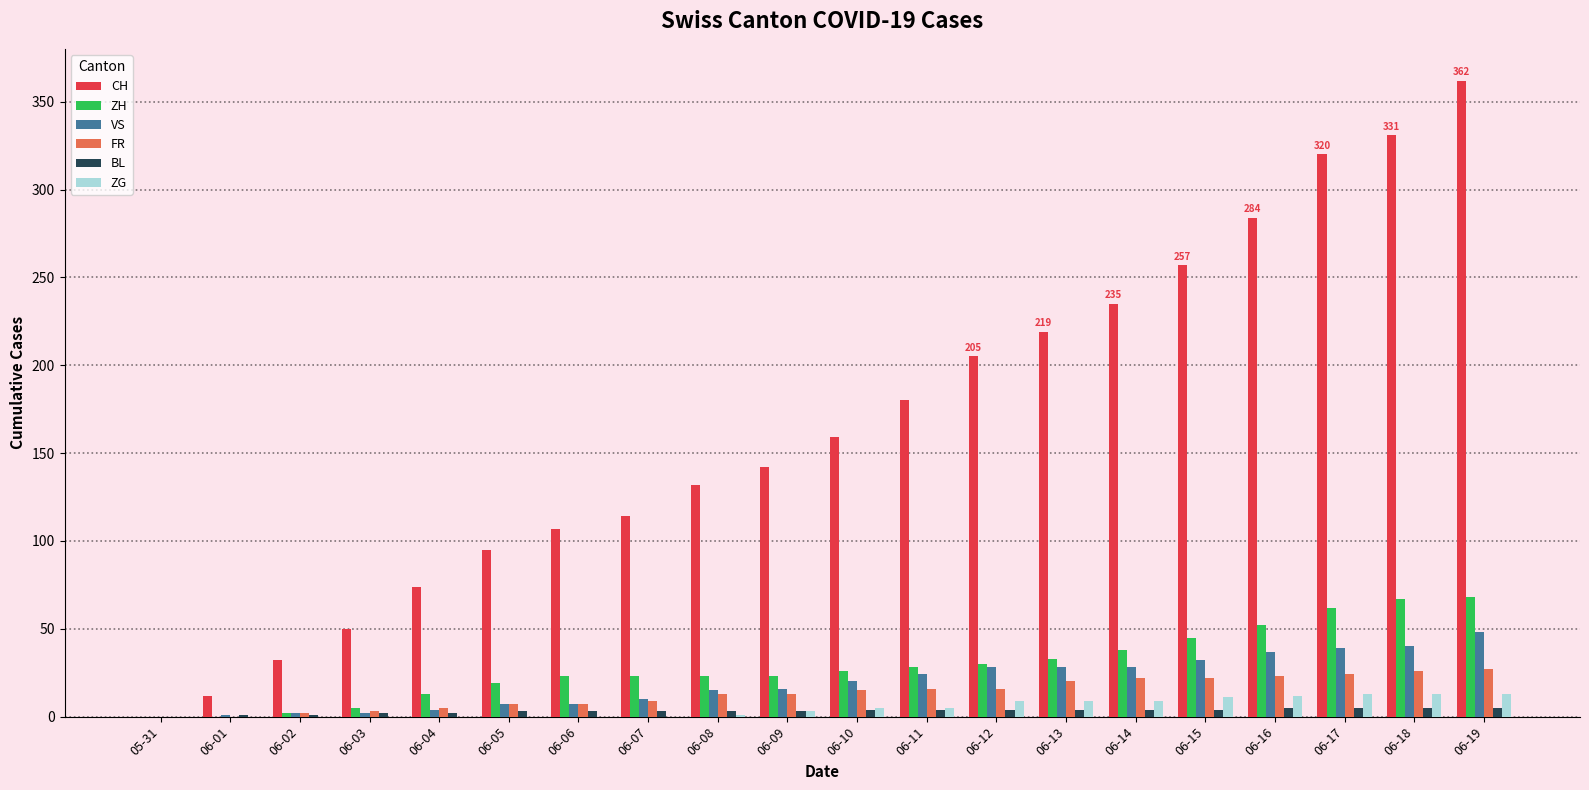

Which series has the largest range (max minus min)?

CH